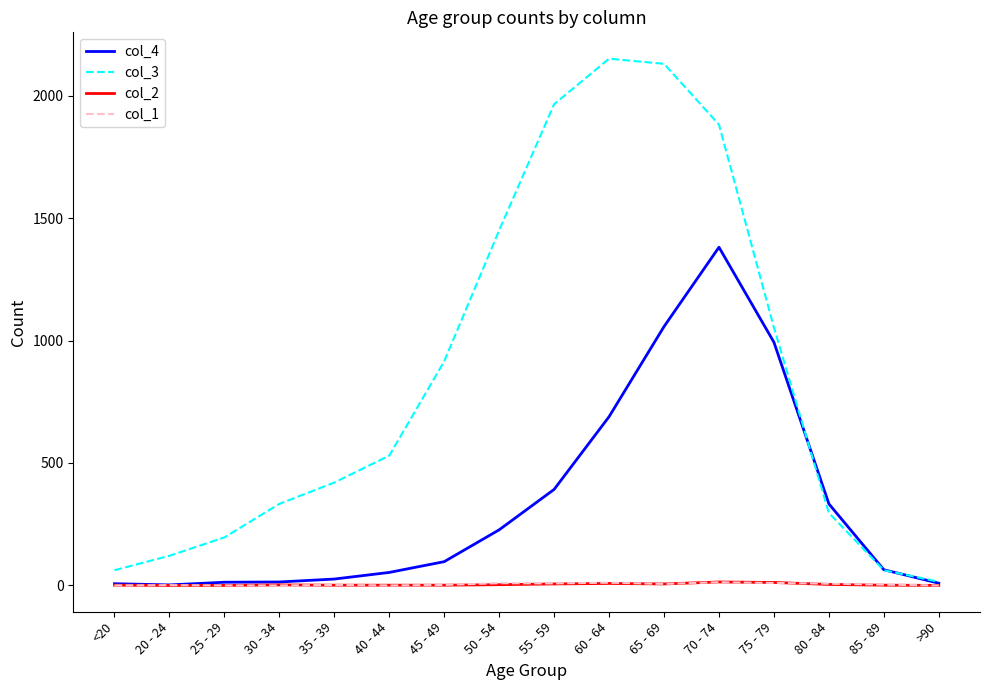

Which series has the largest range (max minus min)?

col_3